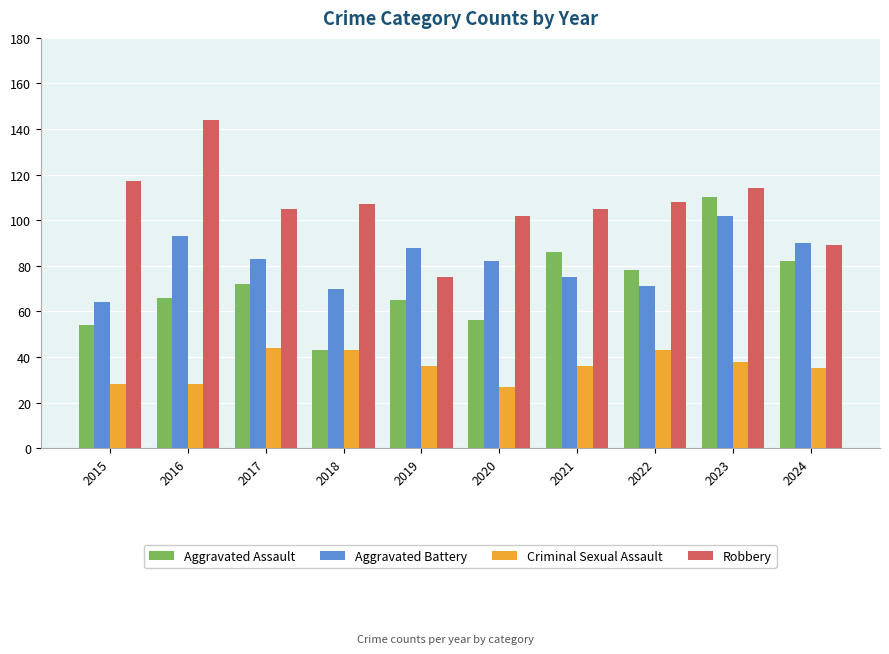

What is the value of the Robbery bar at the 10th from the left?

89